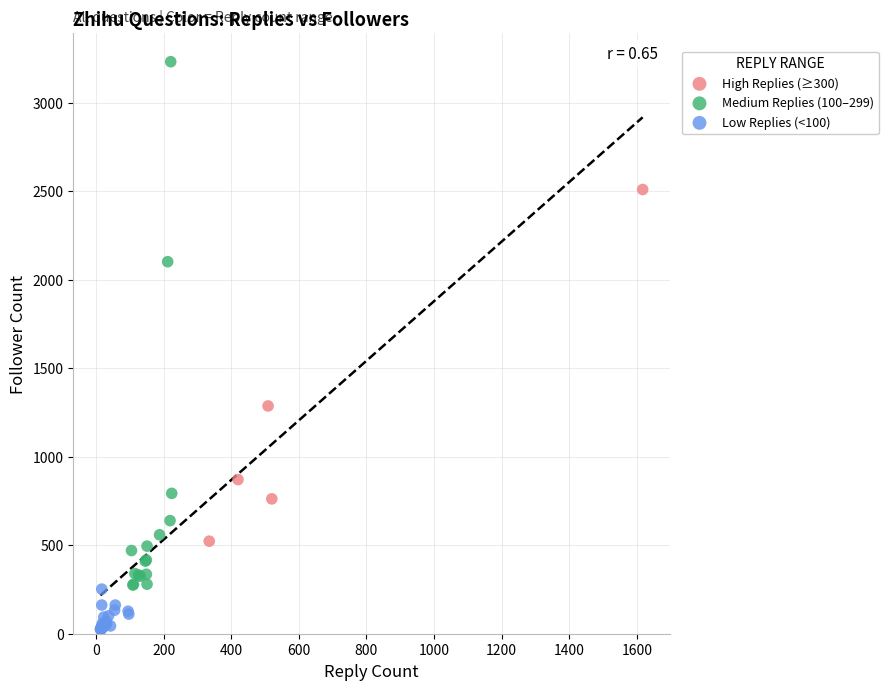

Which series reaches the minimum Y coordinate?

Low Replies (<100)